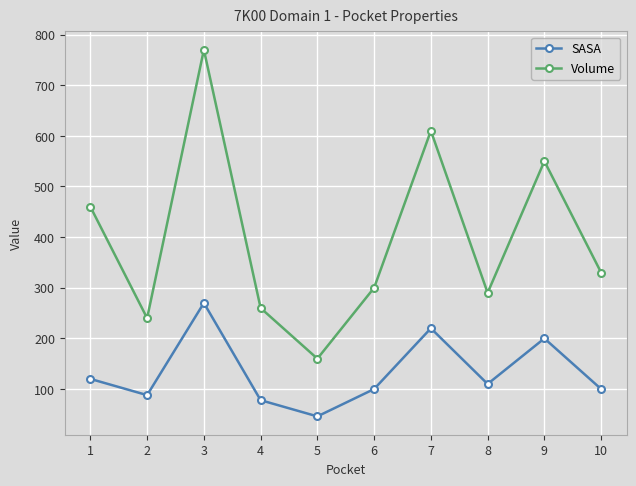

Which series changed the most between 5 and 9?

Volume